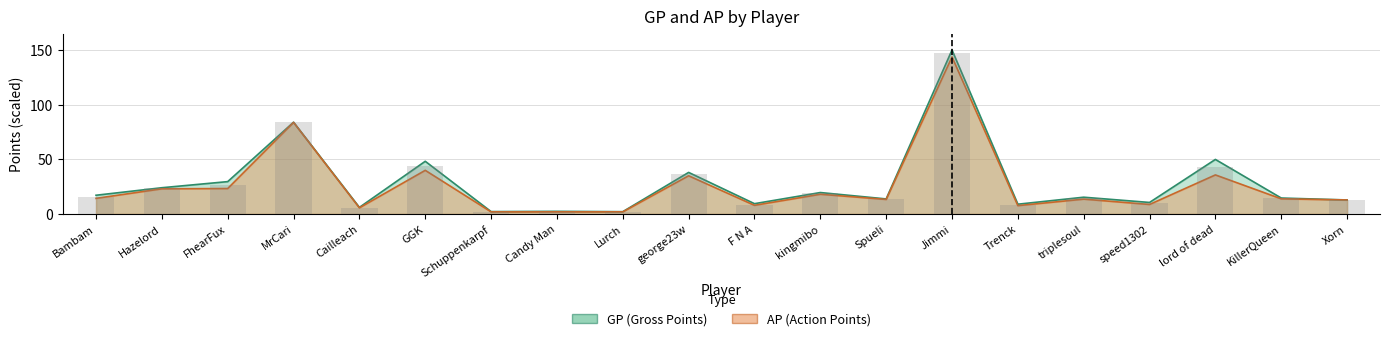

How many data points does each series have?

20